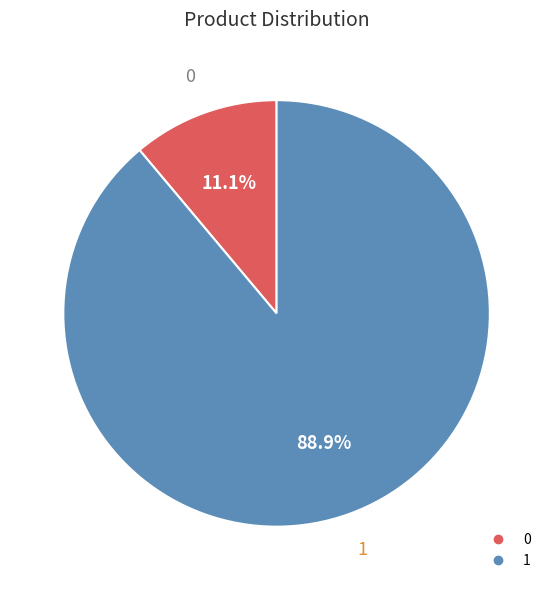

What percentage is the 0 slice, to the nearest percent?

11%